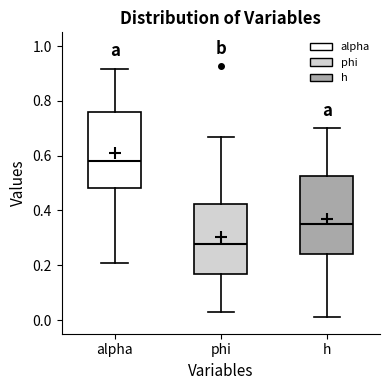

Reading left to right, transcribe this box plot: for each box, give where its median line is, the range the box spans, and where its two whiskers end, as read against the y-axis. The values are not printed on the chart, so give them approximately, as read against the axis.

alpha: median 0.58, box 0.48 to 0.76, whiskers 0.20 to 0.92
phi: median 0.28, box 0.16 to 0.42, whiskers 0.04 to 0.66
h: median 0.36, box 0.24 to 0.52, whiskers 0.02 to 0.70